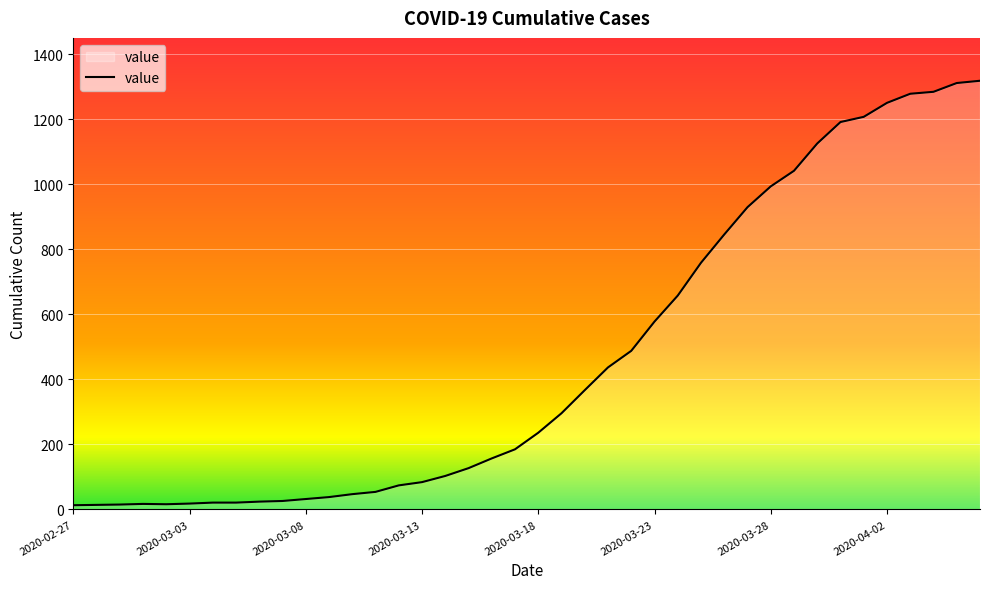

How many lines are shown in the chart?

1